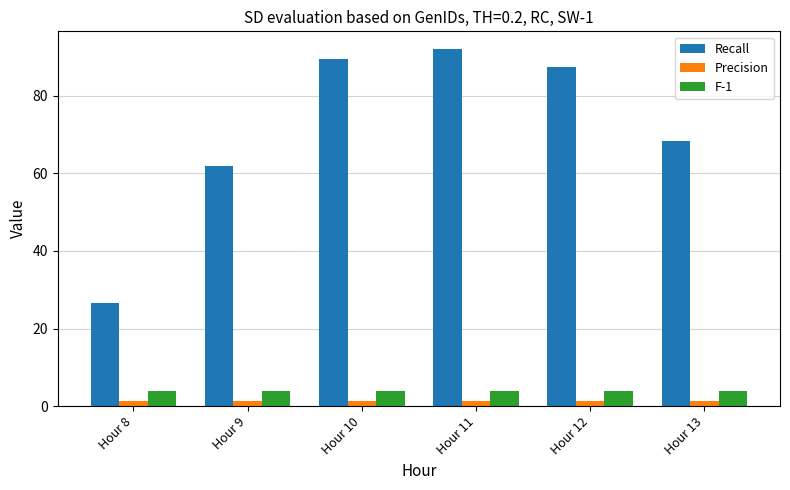

Count the number of categories in the chart.

6